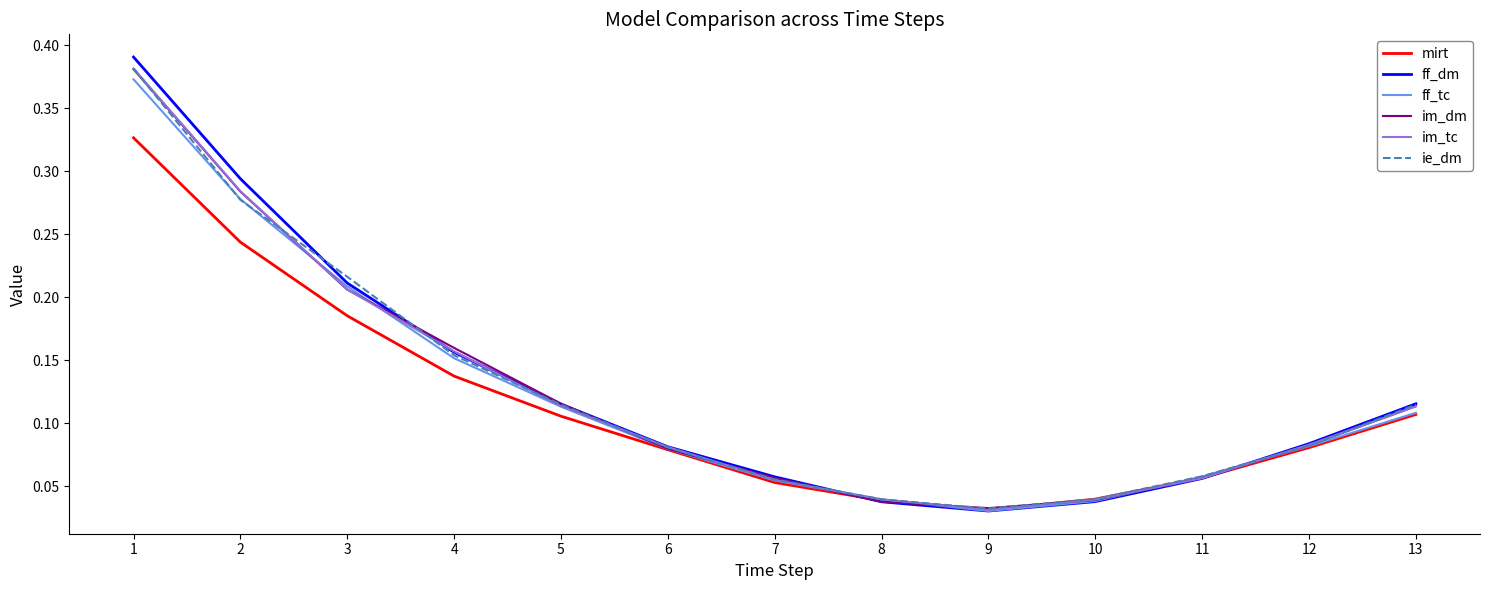

Where is im_dm nearest to the value 0?

9